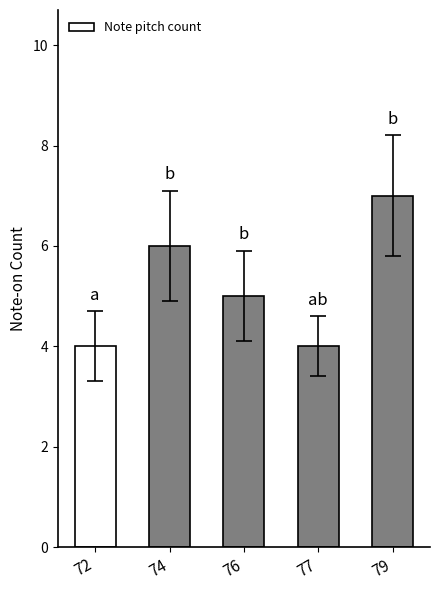

The value at 74 is 6. True or false?

True